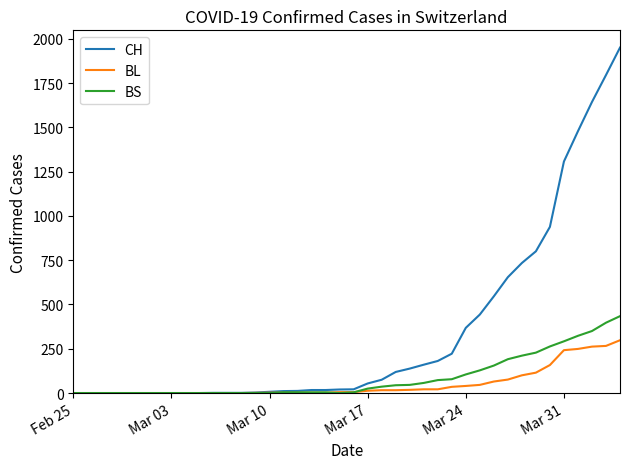

Rank the series by their maximum value, from lowest to highest.

BL, BS, CH